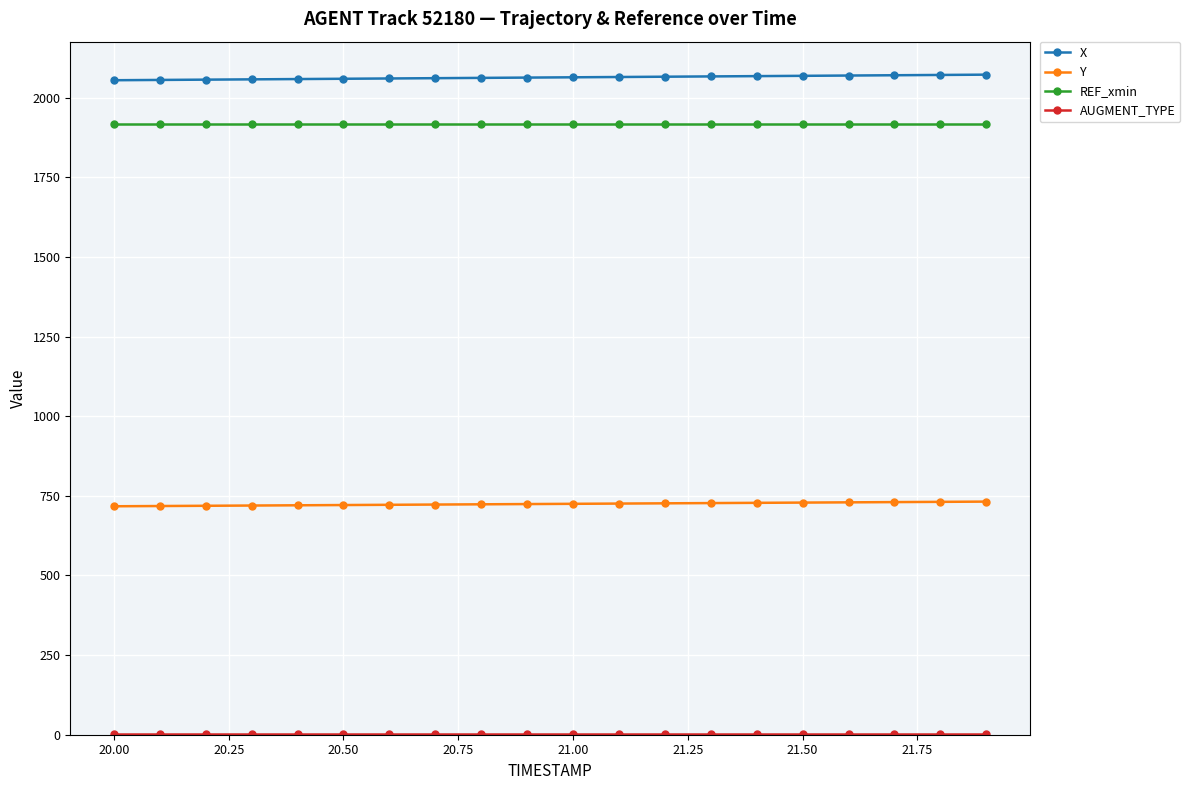

What is the maximum value for X?

2072.7